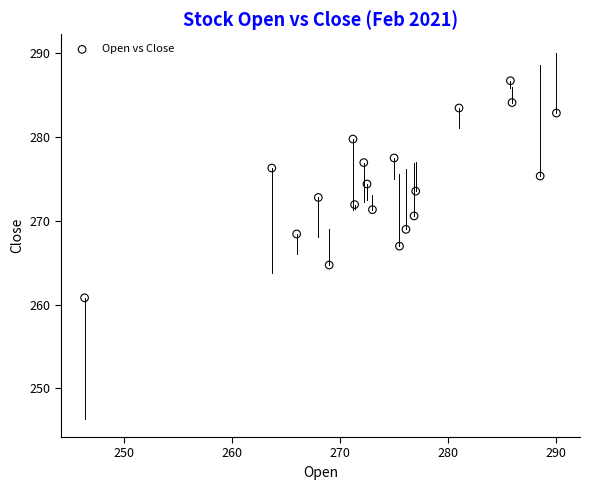

What is the range of Y values (max minus min)?

25.9